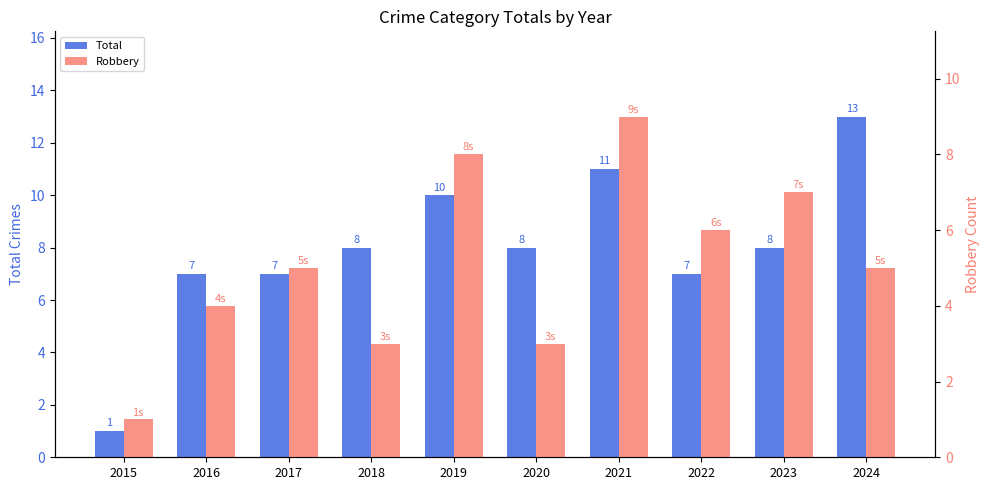

Reading left to right, transcribe all the data shown in this chart.

Total: 2015=1	2016=7	2017=7	2018=8	2019=10	2020=8	2021=11	2022=7	2023=8	2024=13
Robbery: 2015=1	2016=4	2017=5	2018=3	2019=8	2020=3	2021=9	2022=6	2023=7	2024=5